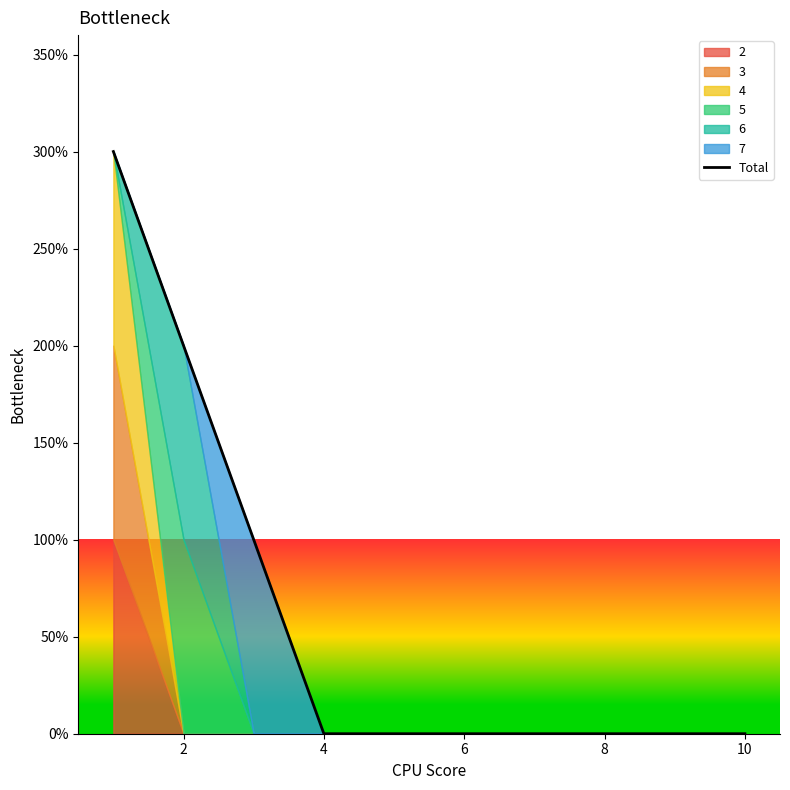

Read the value at 2.

2